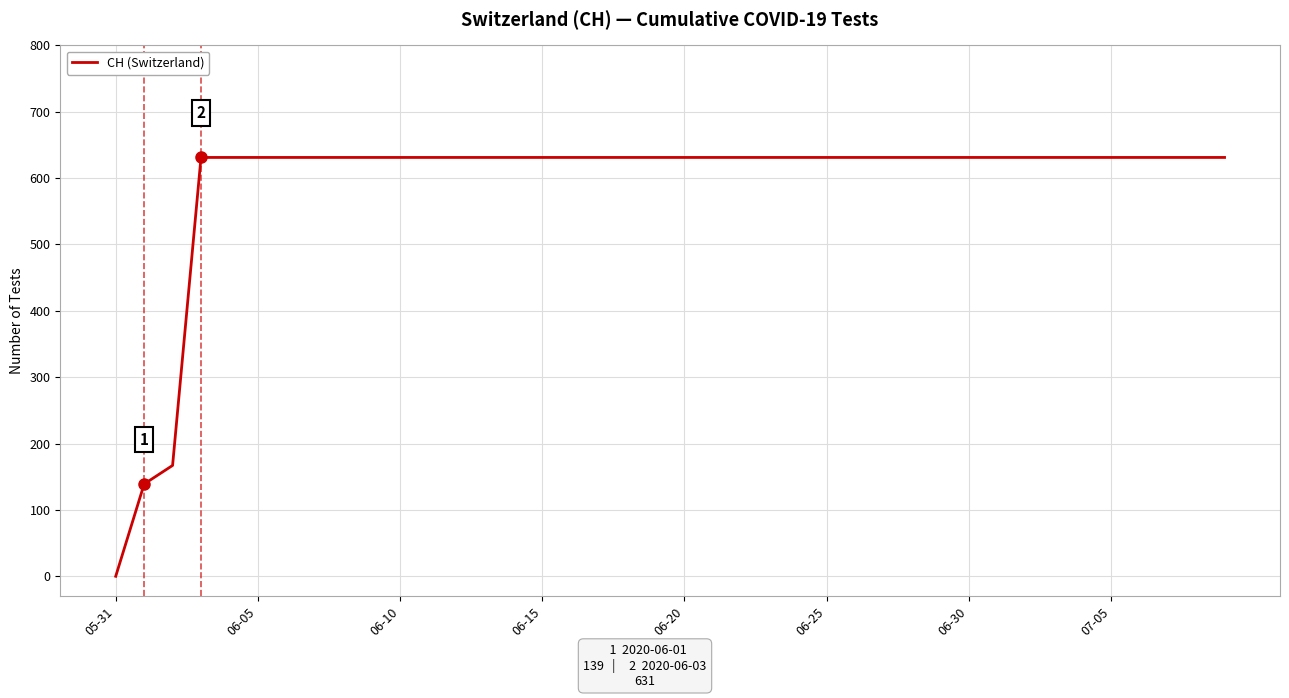

What is the difference between the maximum and minimum values?

631